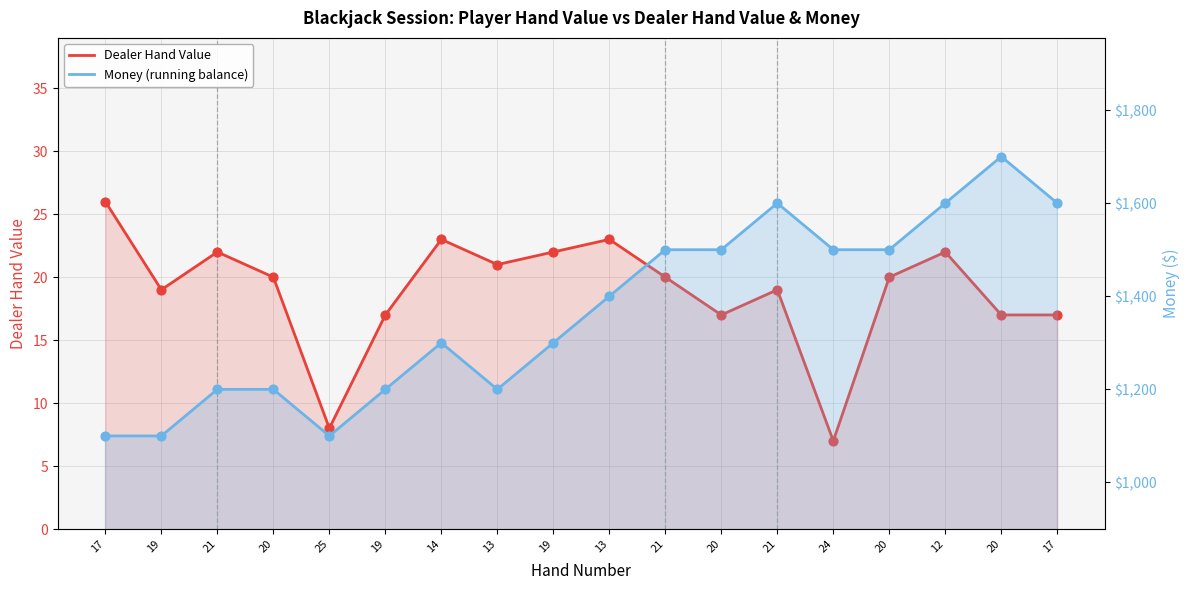

Is the value of Money (running balance) at 21 greater than the value of Dealer Hand Value at 21?

Yes